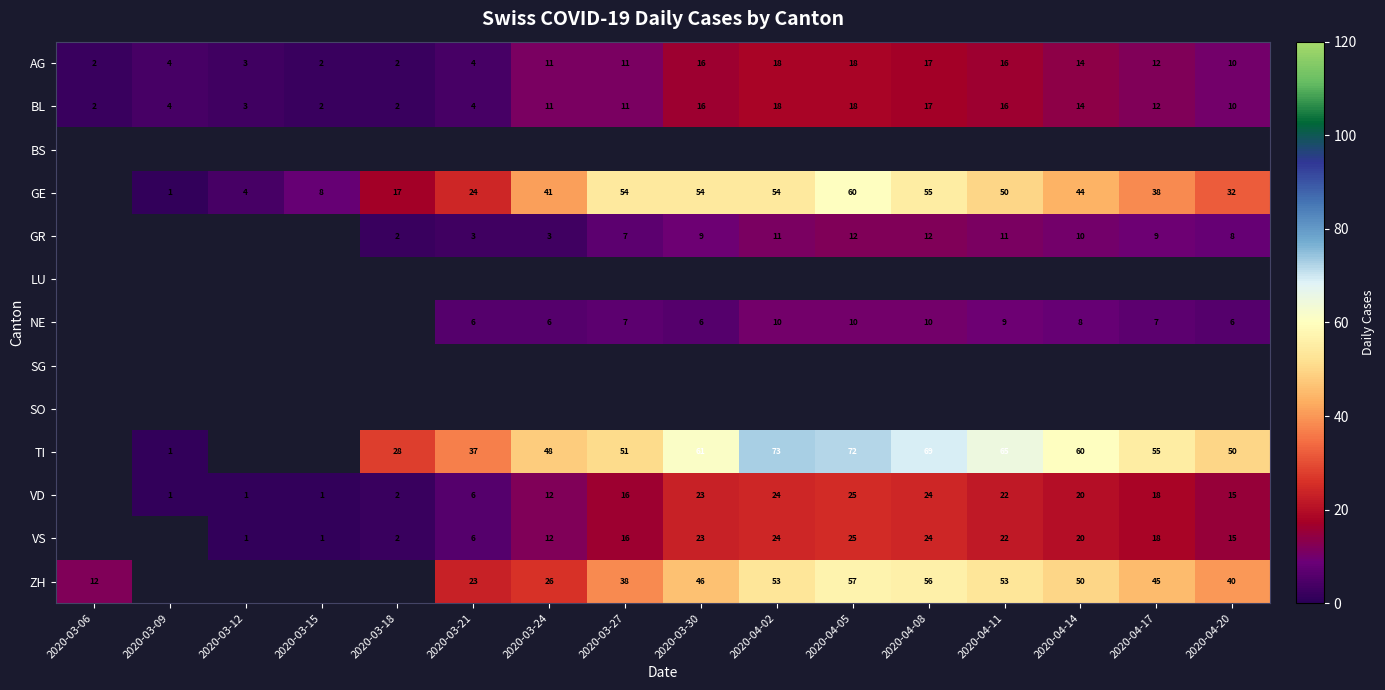

True or false: GR has a value of 1.7 at 2020-04-20.

False